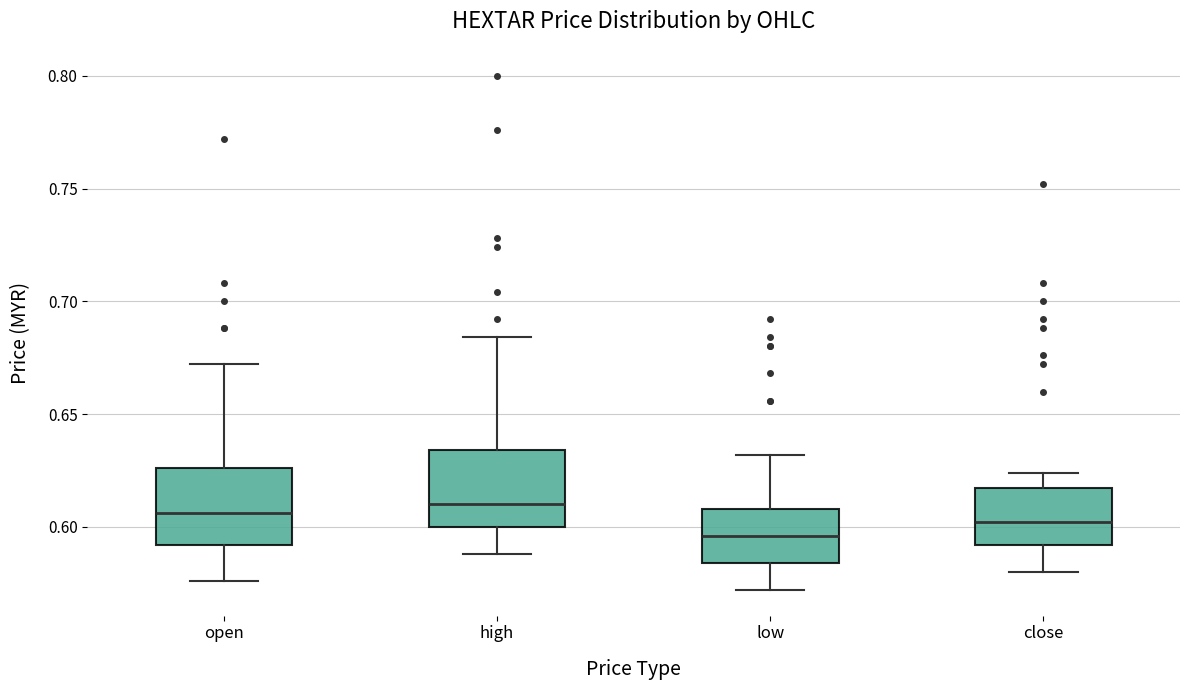

Which box's median line is the lowest?

low